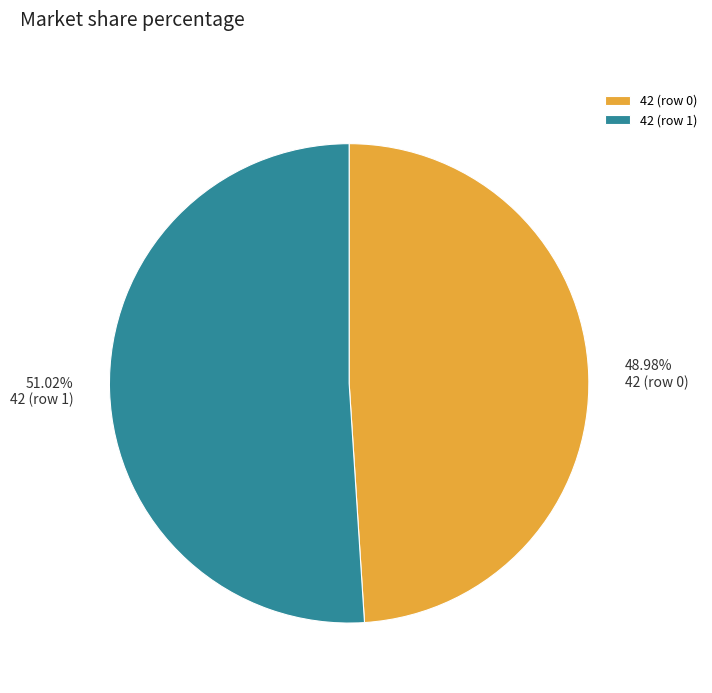

What percentage is the 42 (row 0) slice, to the nearest percent?

49%